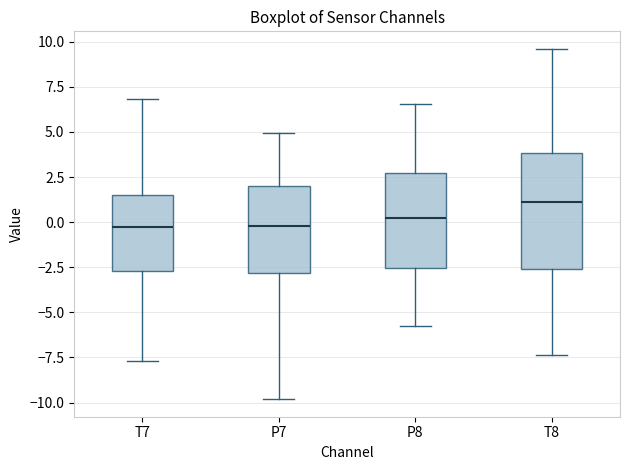

Where does the median line of the box for P7 sit on the y-axis? The values are not printed on the chart, so give them approximately, as read against the axis.

0.0